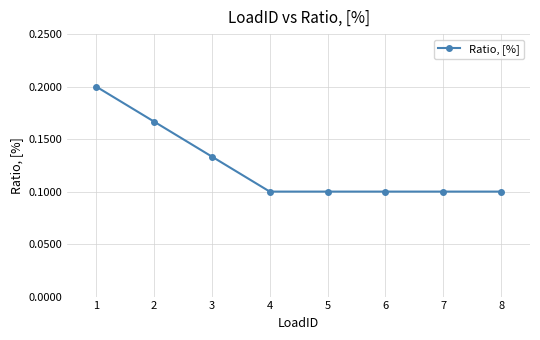

True or false: the data shows 0.0 at 7.

False